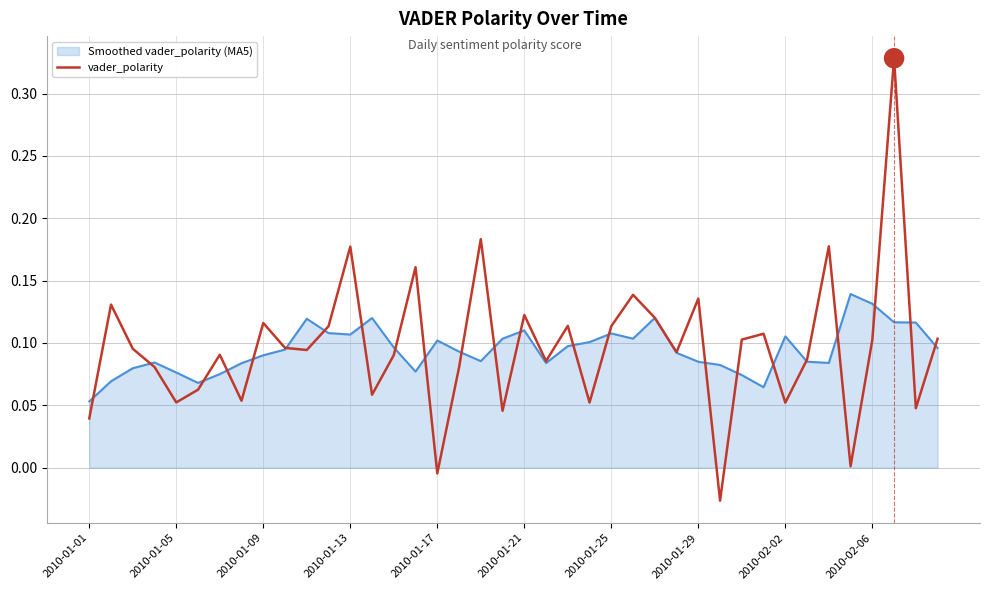

Rank the series by their maximum value, from lowest to highest.

Smoothed vader_polarity (MA5), vader_polarity